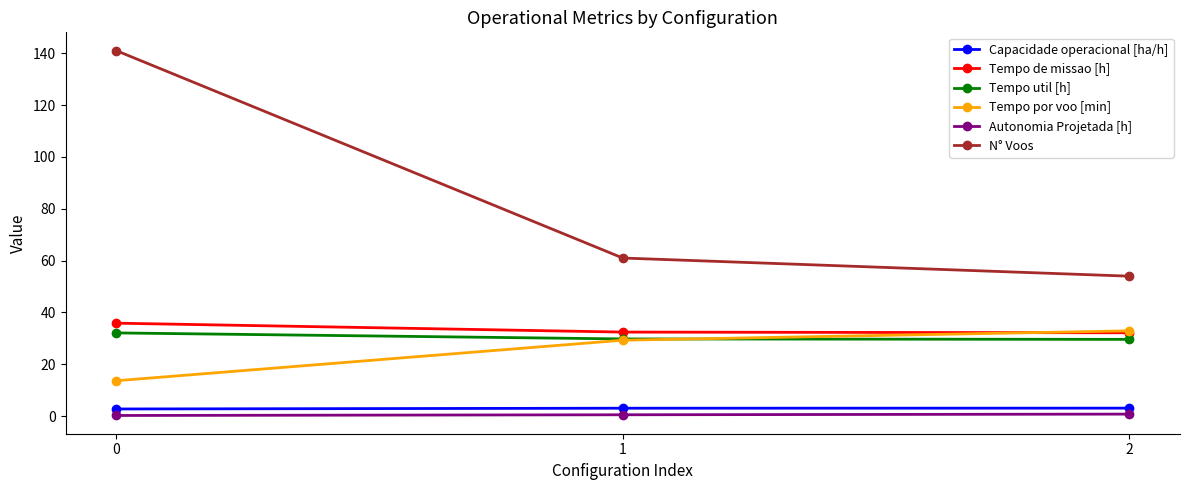

What is the minimum value for N° Voos?

54.0